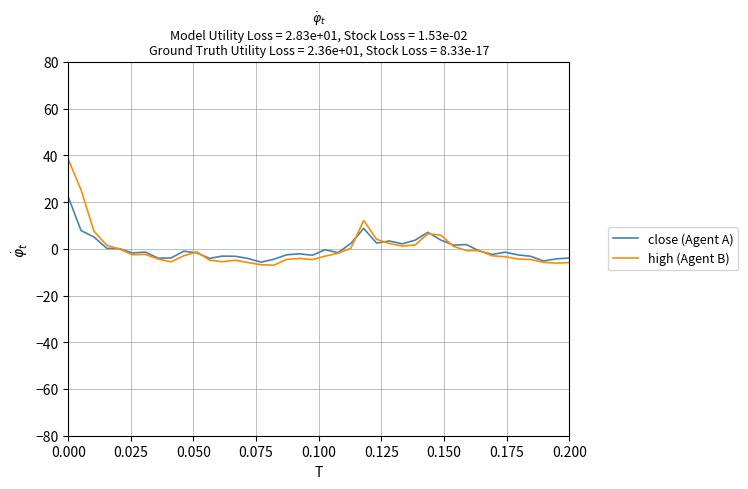

At how many categories does at least one series exceed 13?

2